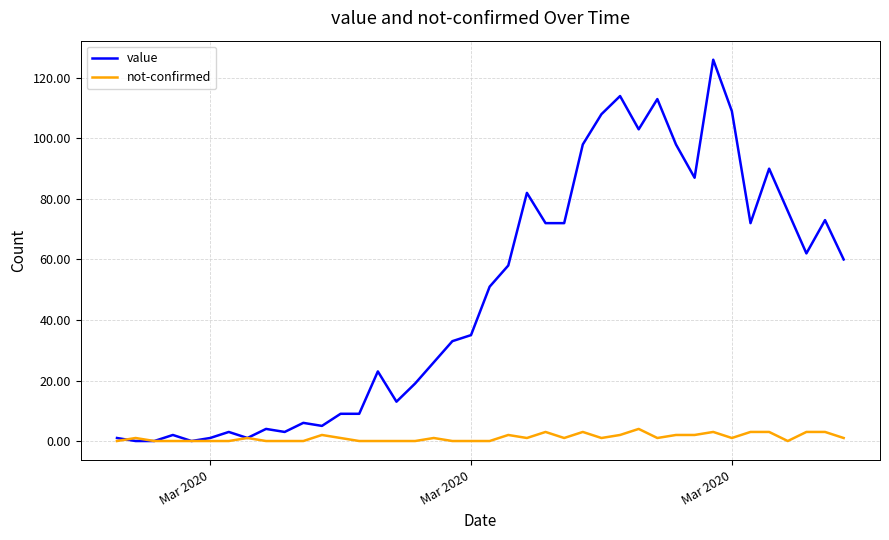

List the series in order of their overall mean, highest first.

value, not-confirmed